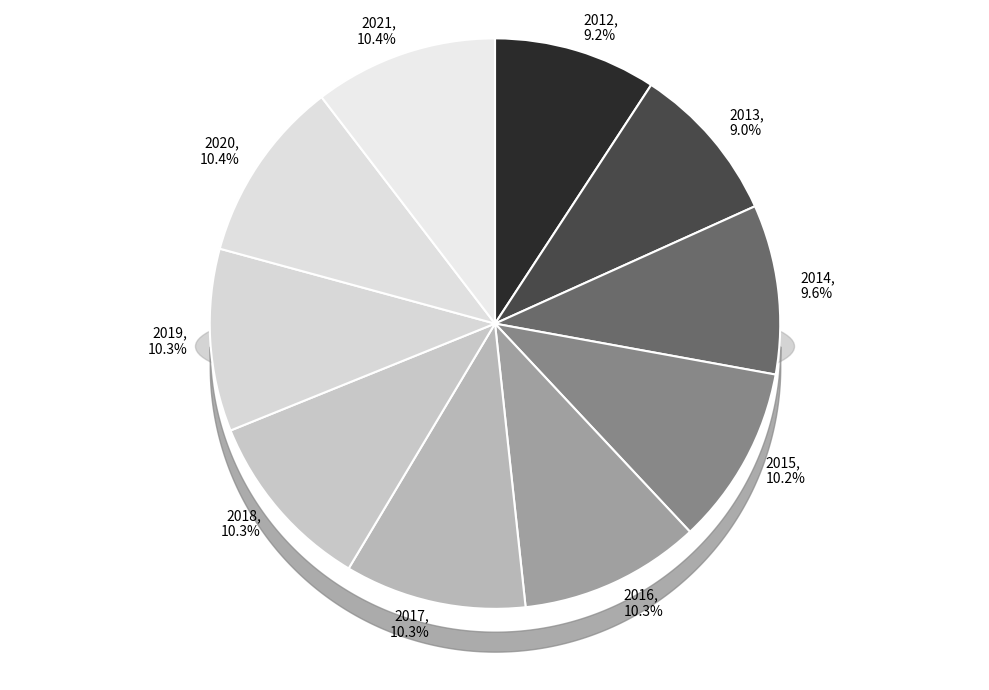

Does any single category account for the majority?

No